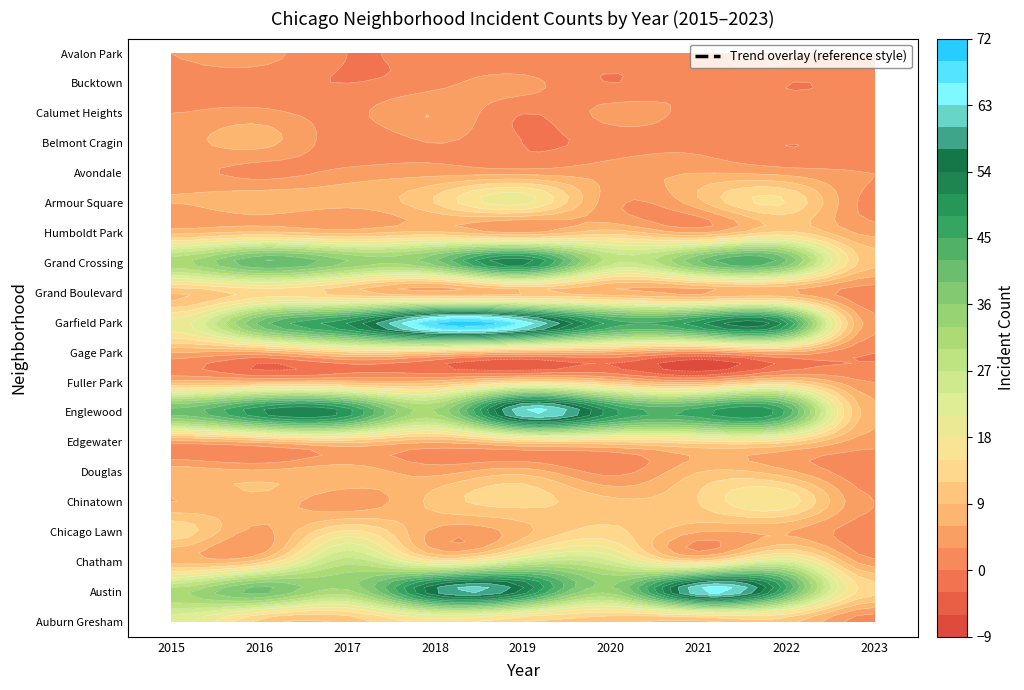

Rank the categories by Englewood value from highest to lowest.

4, 1, 2, 5, 6, 7, 0, 3, 8